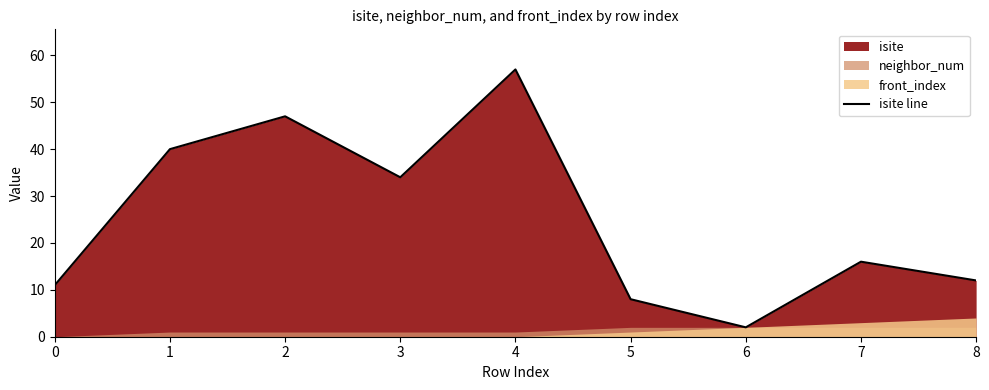

At which category does the data reach its first local valley?

3